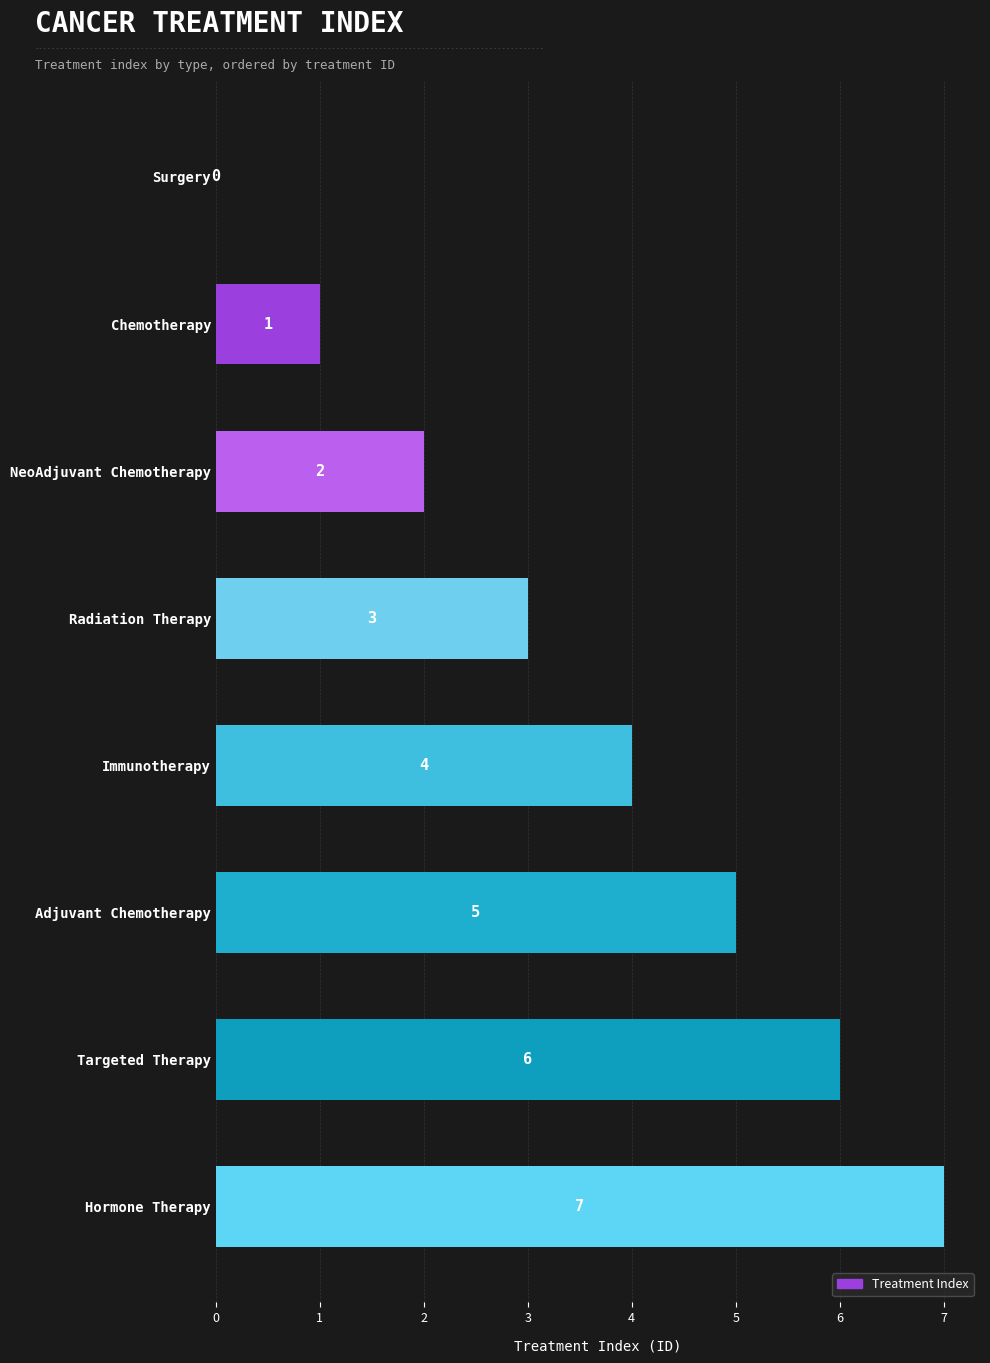

Where is the data nearest to the value 3?

Radiation Therapy